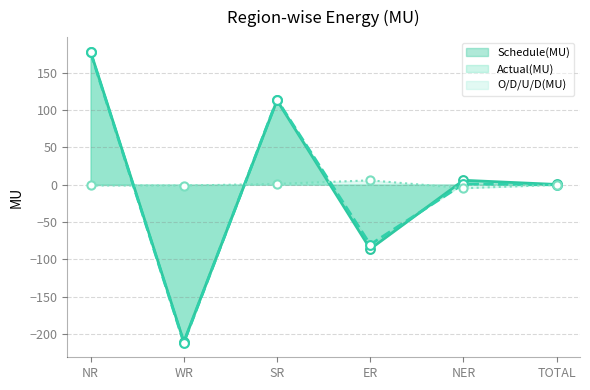

Which series has the largest total across all categories?

Schedule(MU)